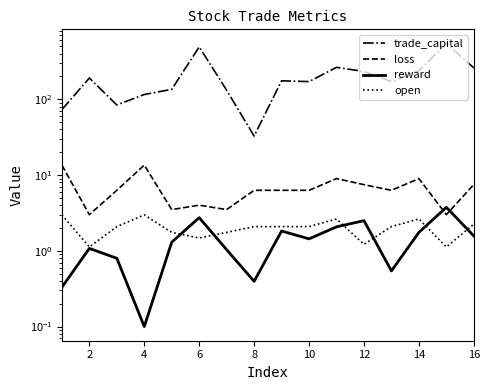

How many series are shown in this chart?

4